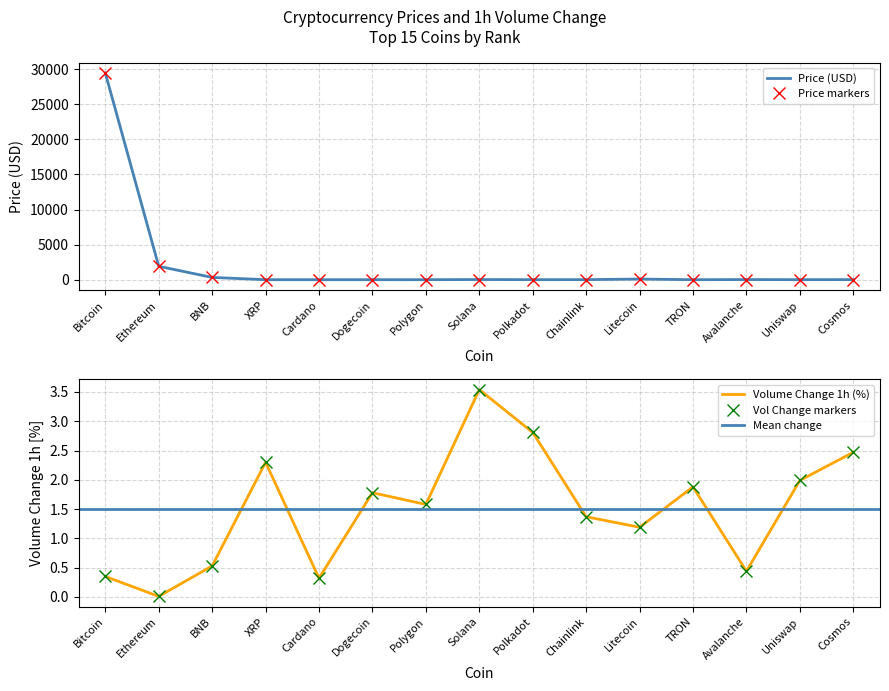

At which category does Volume_change reach its first local valley?

Ethereum